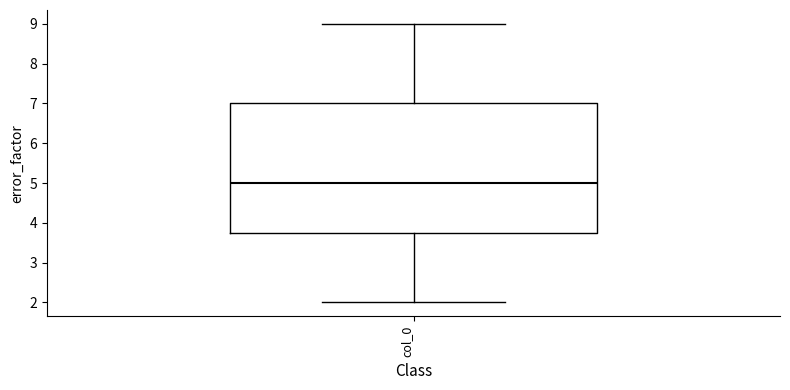

Read this box plot against the y-axis: the position of the median line, the range covered by the box, and the ends of both whiskers. The values are not printed on the chart, so give them approximately, as read against the axis.

median 5.0, box 3.8 to 7.0, whiskers 2.0 to 9.0